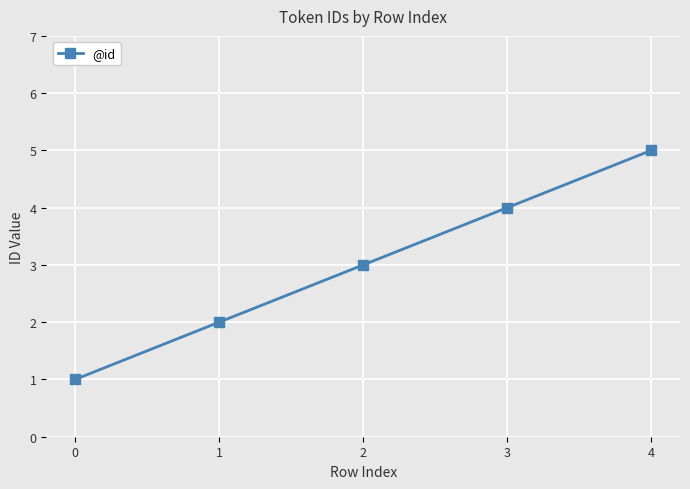

Rank the categories by value from highest to lowest.

4, 3, 2, 1, 0